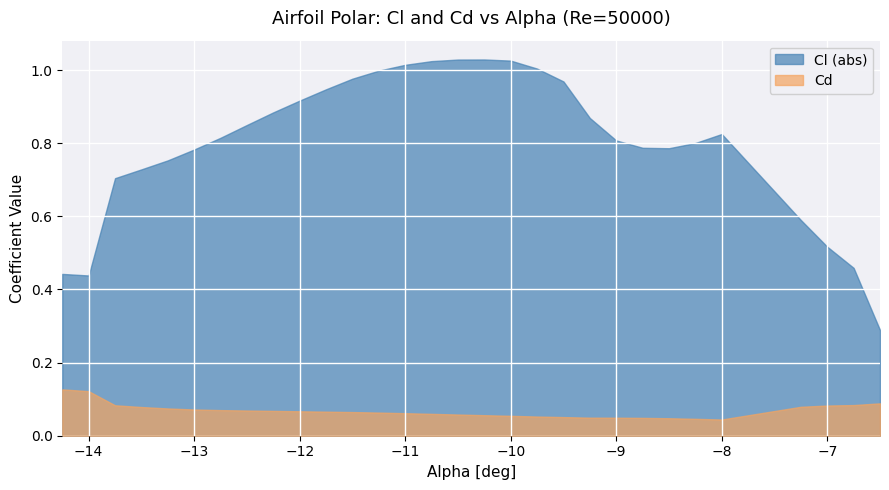

Is the value of Cl at 5 greater than the value of Cd at 15?

No